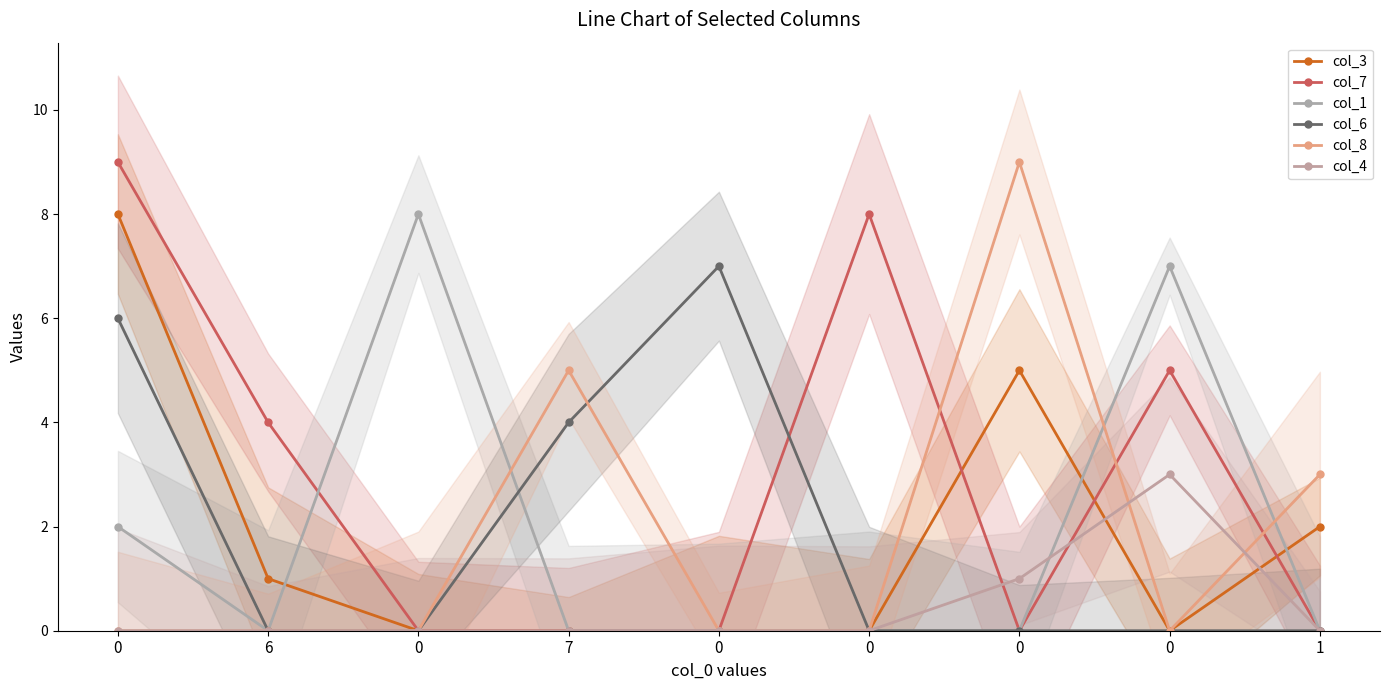

After their last crossing, which series has the higher values: col_1 or col_4?

col_1